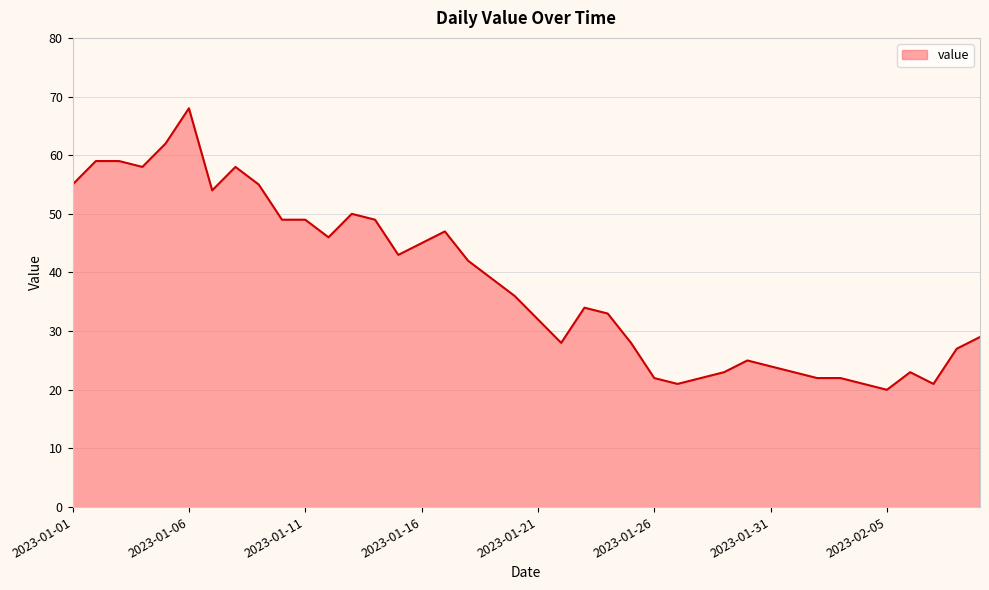

What is the maximum value shown in the chart?

68